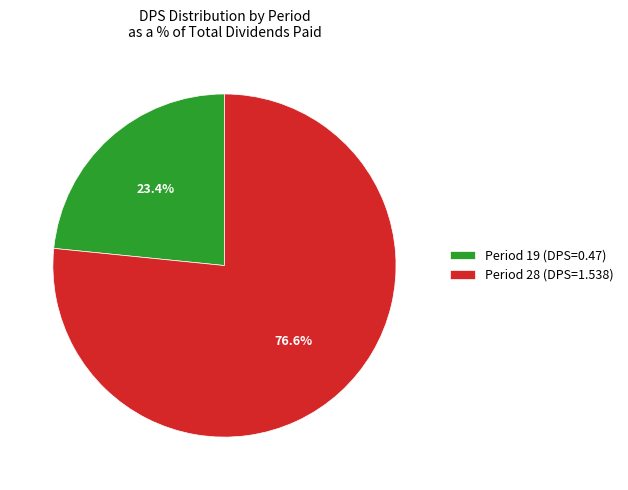

To the nearest percent, what is the difference between the largest and smallest slice percentages?

53%